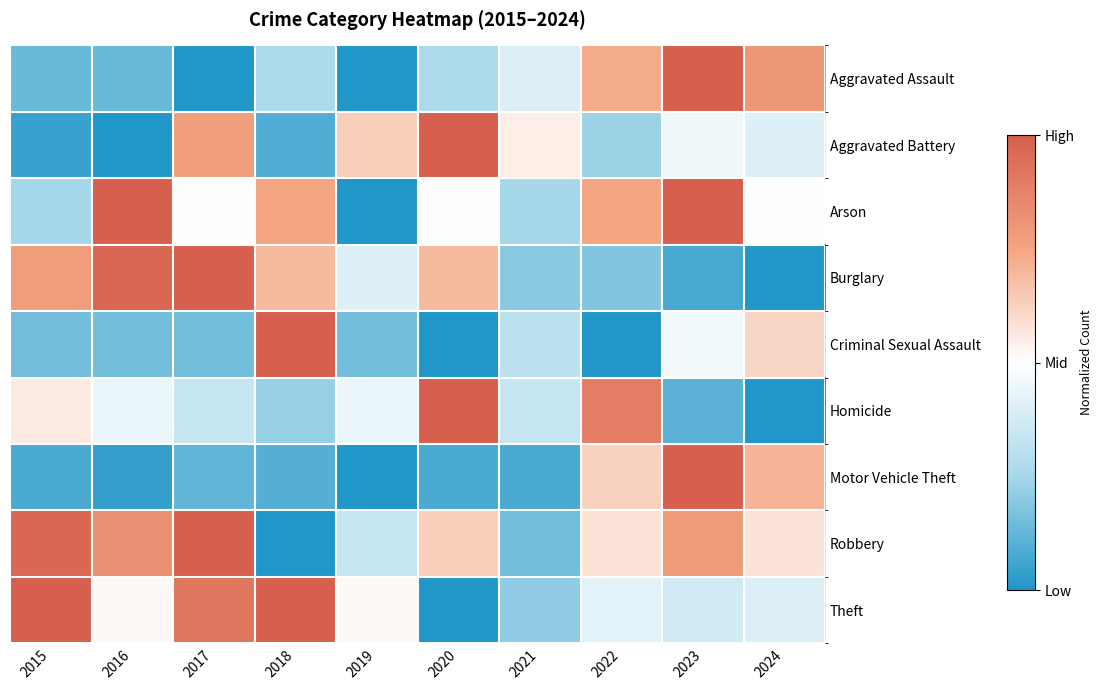

Which series changed the most between 2023 and 2024?

Arson